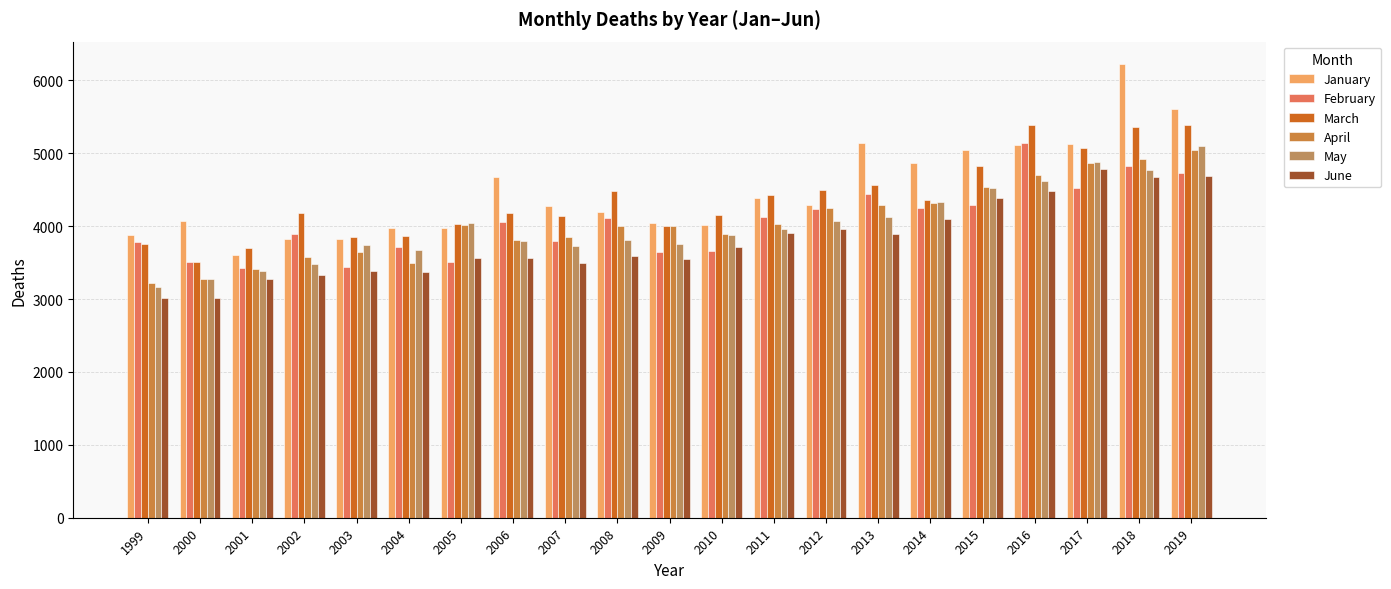

Which category has the lowest value in the June series?

2000